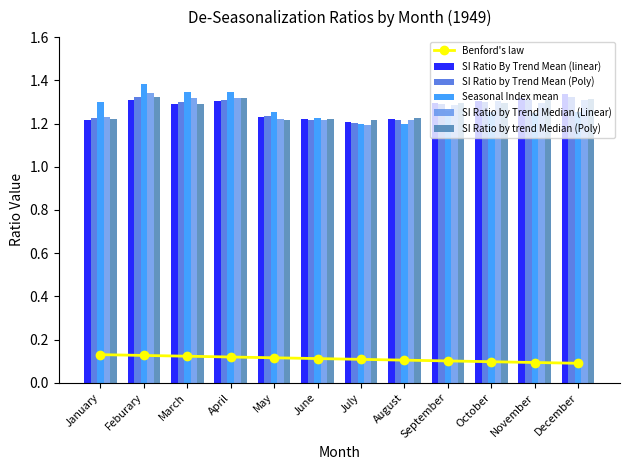

Which series has the largest range (max minus min)?

Seasonal Index mean